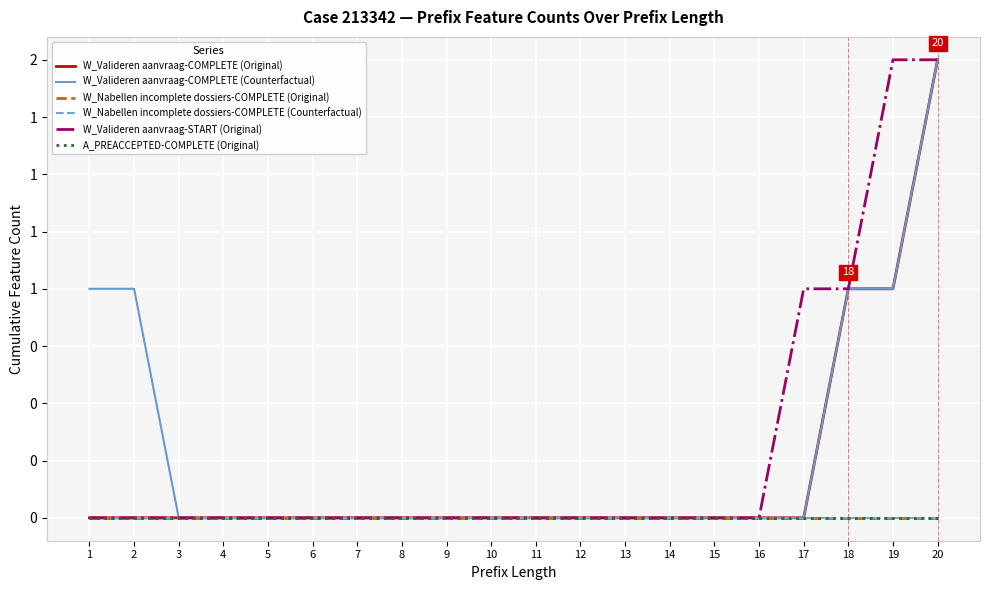

Between 8 and 11, which series saw the biggest shift?

W_Valideren aanvraag-COMPLETE (Original)